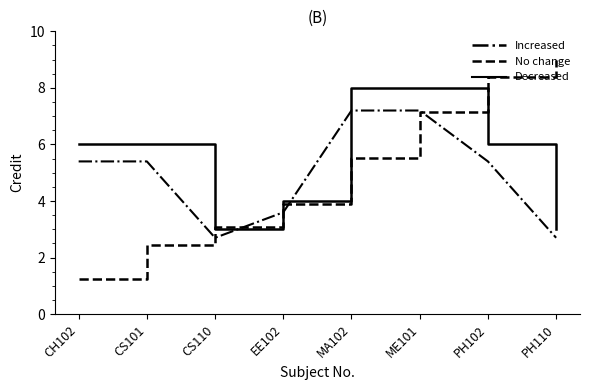

What position from the left is PH102?

7